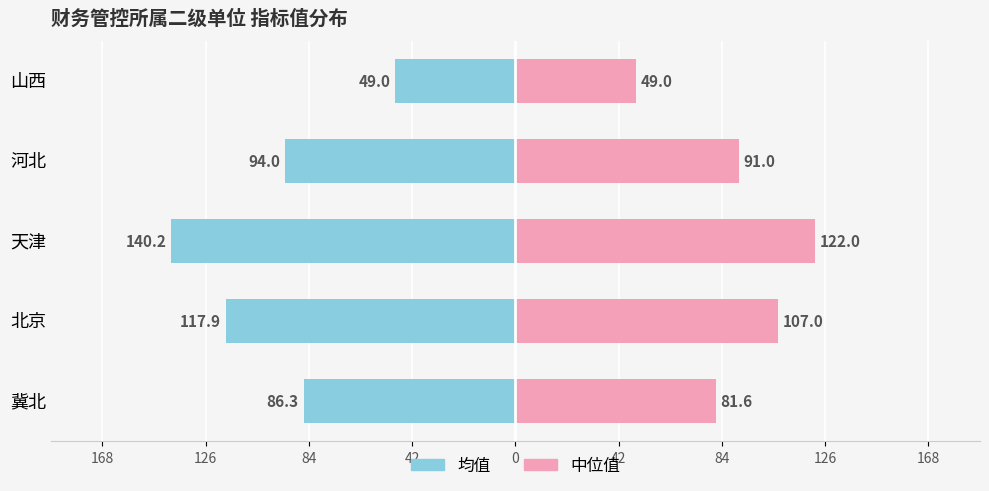

What are all the series names shown in the legend?

均值, 中位值